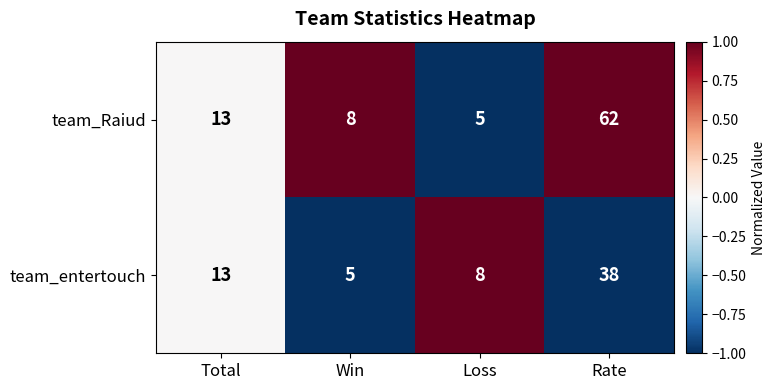

At which category does the chart reach its peak across all series?

Rate